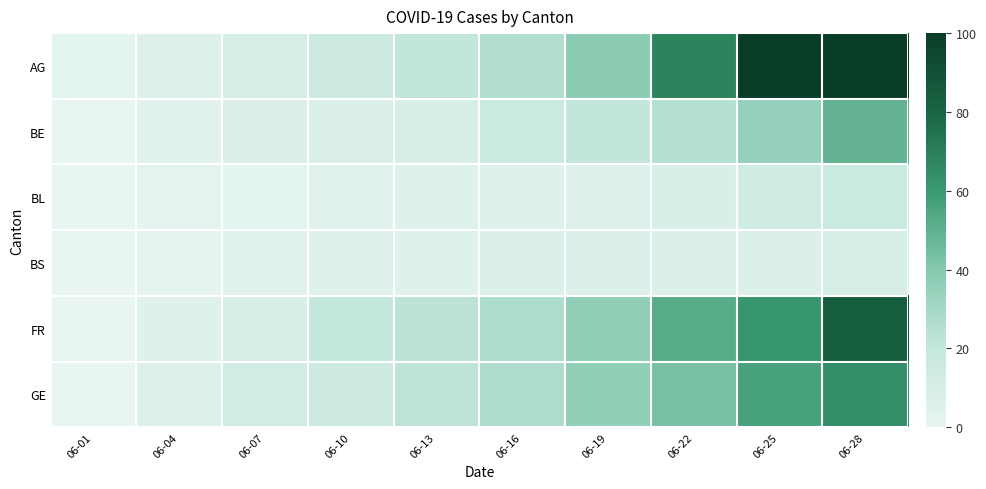

Which series has the largest range (max minus min)?

AG